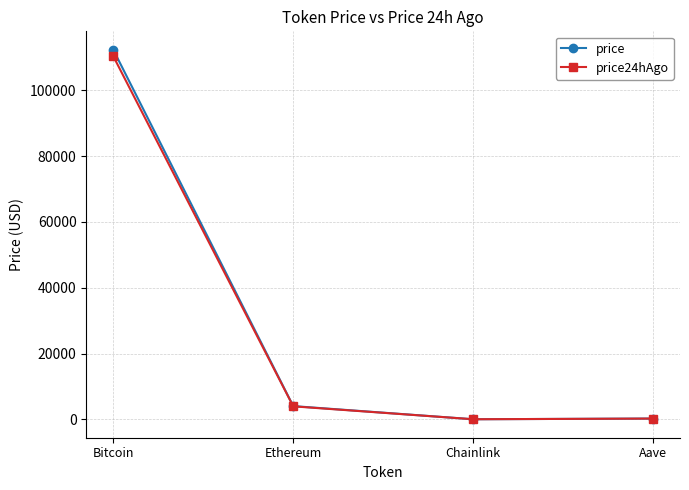

What position from the left is Ethereum?

2